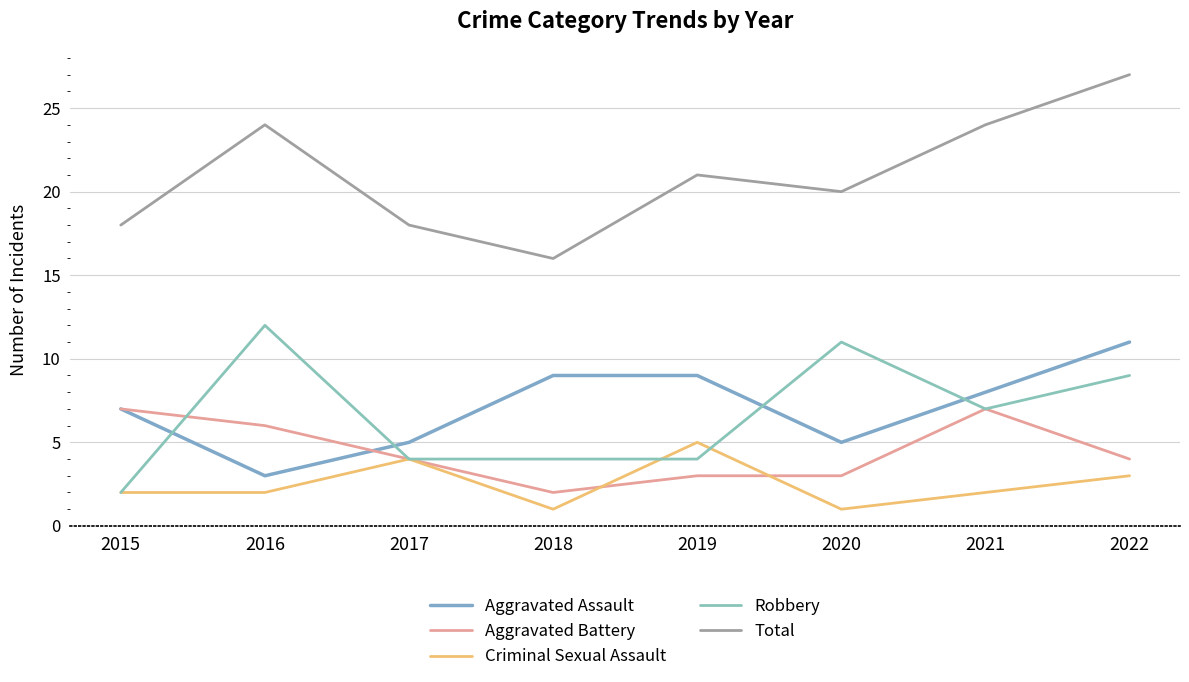

What is the spread (max minus min) of values at 2015?

16